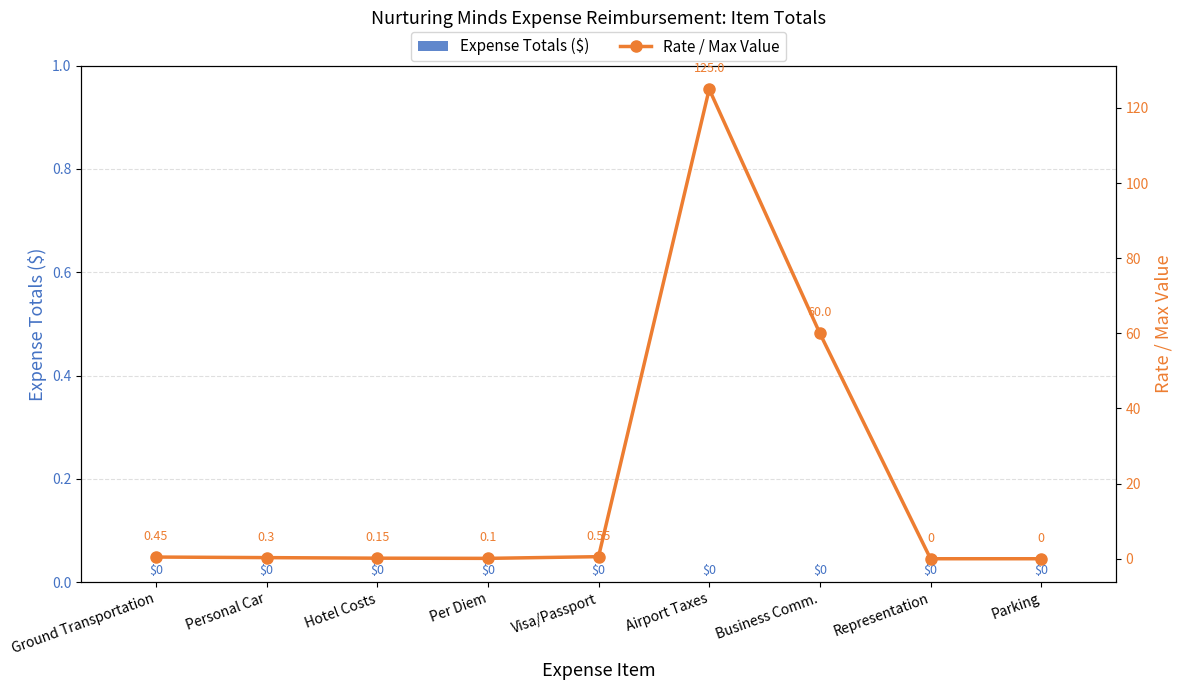

Is the value of Expense Totals ($) at Hotel Costs greater than the value of Rate / Max Value at Per Diem?

No